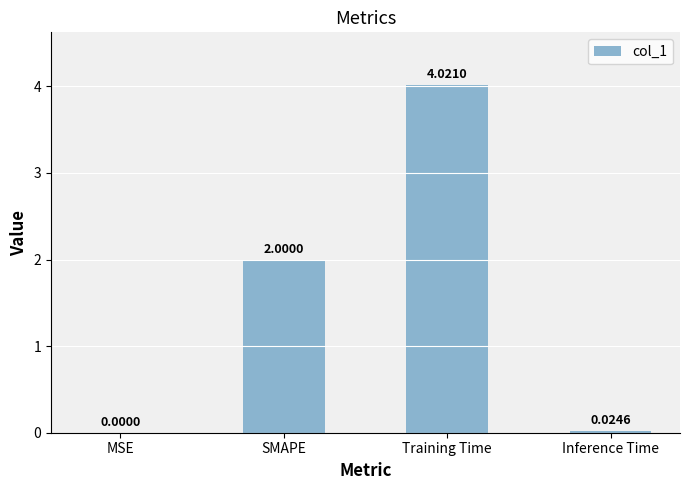

Which label corresponds to the largest value in the chart?

Training Time